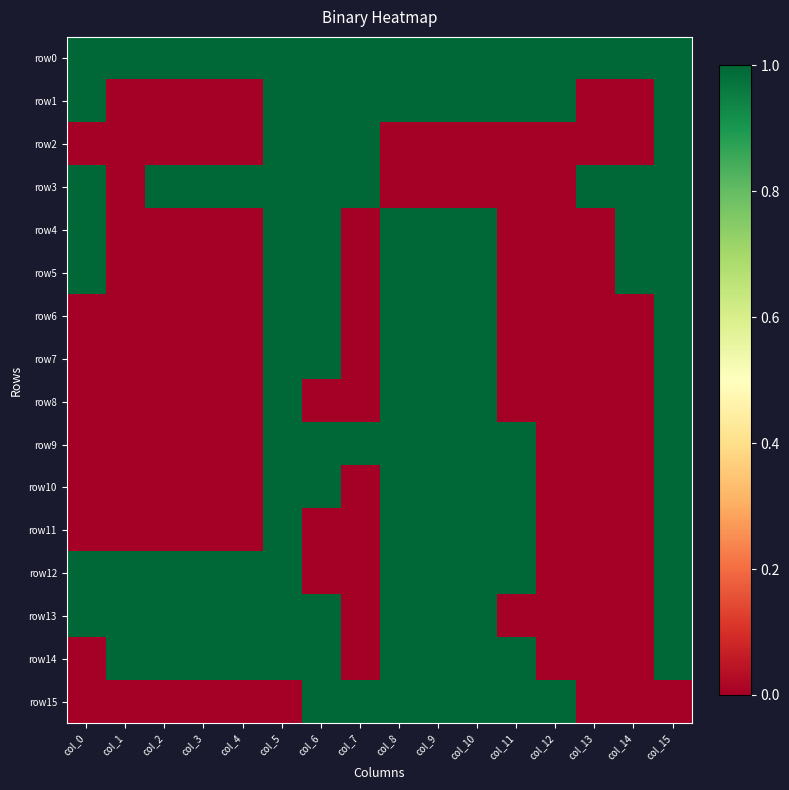

Reading left to right, extract all data points from this chart.

row0: col_0=1	col_1=1	col_2=1	col_3=1	col_4=1	col_5=1	col_6=1	col_7=1	col_8=1	col_9=1	col_10=1	col_11=1	col_12=1	col_13=1	col_14=1	col_15=1
row1: col_0=1	col_1=0	col_2=0	col_3=0	col_4=0	col_5=1	col_6=1	col_7=1	col_8=1	col_9=1	col_10=1	col_11=1	col_12=1	col_13=0	col_14=0	col_15=1
row2: col_0=0	col_1=0	col_2=0	col_3=0	col_4=0	col_5=1	col_6=1	col_7=1	col_8=0	col_9=0	col_10=0	col_11=0	col_12=0	col_13=0	col_14=0	col_15=1
row3: col_0=1	col_1=0	col_2=1	col_3=1	col_4=1	col_5=1	col_6=1	col_7=1	col_8=0	col_9=0	col_10=0	col_11=0	col_12=0	col_13=1	col_14=1	col_15=1
row4: col_0=1	col_1=0	col_2=0	col_3=0	col_4=0	col_5=1	col_6=1	col_7=0	col_8=1	col_9=1	col_10=1	col_11=0	col_12=0	col_13=0	col_14=1	col_15=1
row5: col_0=1	col_1=0	col_2=0	col_3=0	col_4=0	col_5=1	col_6=1	col_7=0	col_8=1	col_9=1	col_10=1	col_11=0	col_12=0	col_13=0	col_14=1	col_15=1
row6: col_0=0	col_1=0	col_2=0	col_3=0	col_4=0	col_5=1	col_6=1	col_7=0	col_8=1	col_9=1	col_10=1	col_11=0	col_12=0	col_13=0	col_14=0	col_15=1
row7: col_0=0	col_1=0	col_2=0	col_3=0	col_4=0	col_5=1	col_6=1	col_7=0	col_8=1	col_9=1	col_10=1	col_11=0	col_12=0	col_13=0	col_14=0	col_15=1
row8: col_0=0	col_1=0	col_2=0	col_3=0	col_4=0	col_5=1	col_6=0	col_7=0	col_8=1	col_9=1	col_10=1	col_11=0	col_12=0	col_13=0	col_14=0	col_15=1
row9: col_0=0	col_1=0	col_2=0	col_3=0	col_4=0	col_5=1	col_6=1	col_7=1	col_8=1	col_9=1	col_10=1	col_11=1	col_12=0	col_13=0	col_14=0	col_15=1
row10: col_0=0	col_1=0	col_2=0	col_3=0	col_4=0	col_5=1	col_6=1	col_7=0	col_8=1	col_9=1	col_10=1	col_11=1	col_12=0	col_13=0	col_14=0	col_15=1
row11: col_0=0	col_1=0	col_2=0	col_3=0	col_4=0	col_5=1	col_6=0	col_7=0	col_8=1	col_9=1	col_10=1	col_11=1	col_12=0	col_13=0	col_14=0	col_15=1
row12: col_0=1	col_1=1	col_2=1	col_3=1	col_4=1	col_5=1	col_6=0	col_7=0	col_8=1	col_9=1	col_10=1	col_11=1	col_12=0	col_13=0	col_14=0	col_15=1
row13: col_0=1	col_1=1	col_2=1	col_3=1	col_4=1	col_5=1	col_6=1	col_7=0	col_8=1	col_9=1	col_10=1	col_11=0	col_12=0	col_13=0	col_14=0	col_15=1
row14: col_0=0	col_1=1	col_2=1	col_3=1	col_4=1	col_5=1	col_6=1	col_7=0	col_8=1	col_9=1	col_10=1	col_11=1	col_12=0	col_13=0	col_14=0	col_15=1
row15: col_0=0	col_1=0	col_2=0	col_3=0	col_4=0	col_5=0	col_6=1	col_7=1	col_8=1	col_9=1	col_10=1	col_11=1	col_12=1	col_13=0	col_14=0	col_15=0